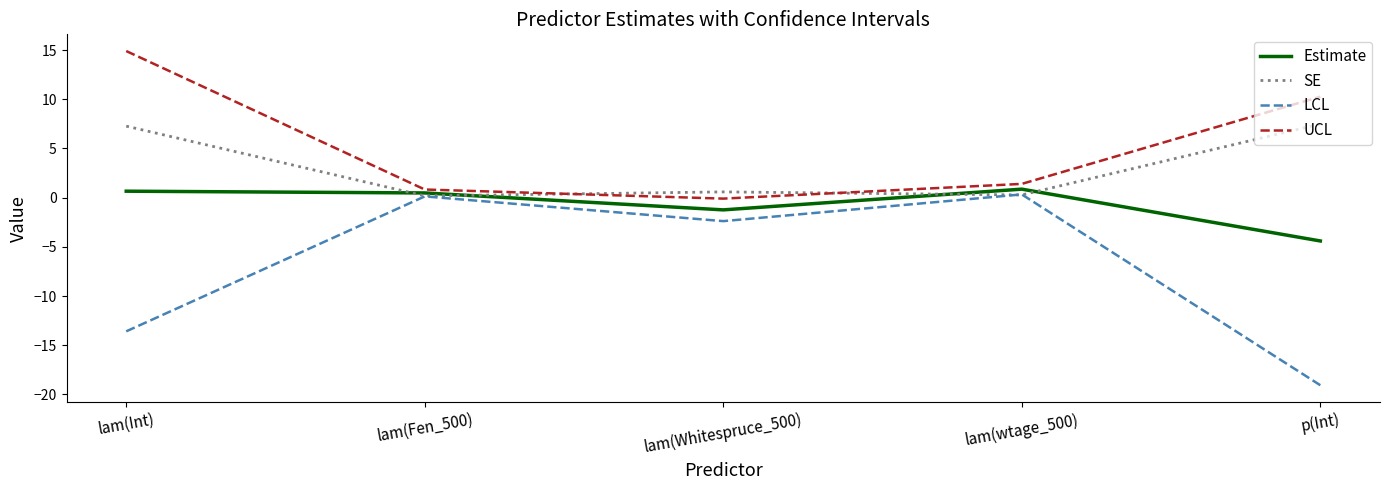

At which label does UCL first exceed 1?

lam(Int)